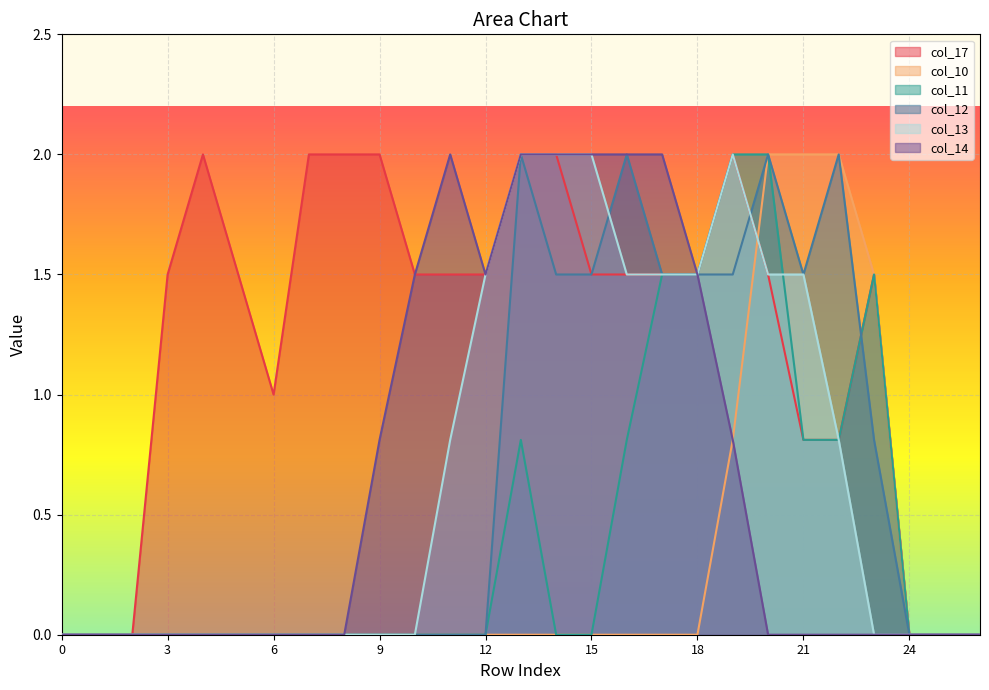

What is the maximum value shown in the chart?

2.0